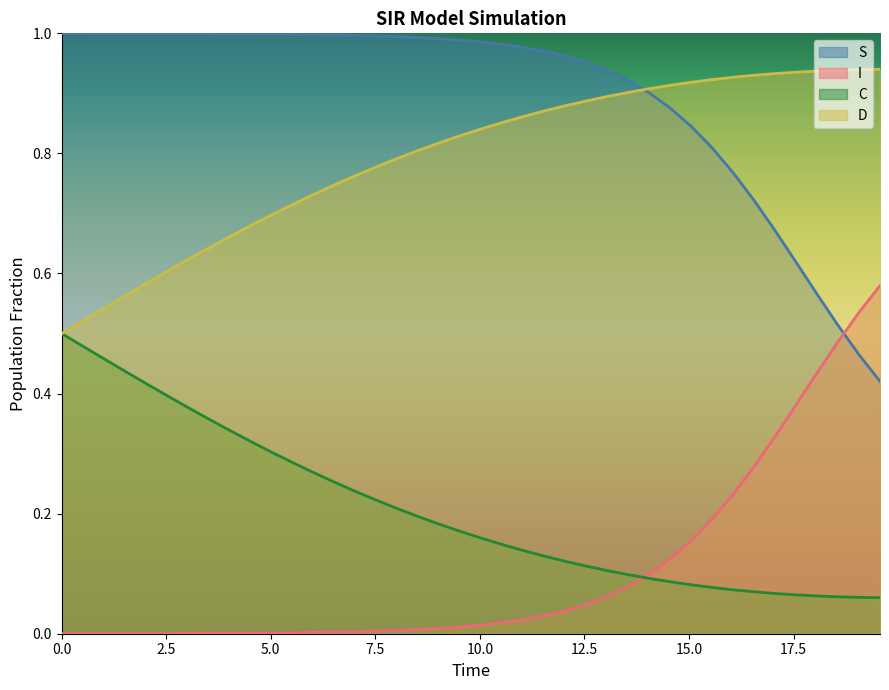

True or false: I and C intersect in this chart.

True